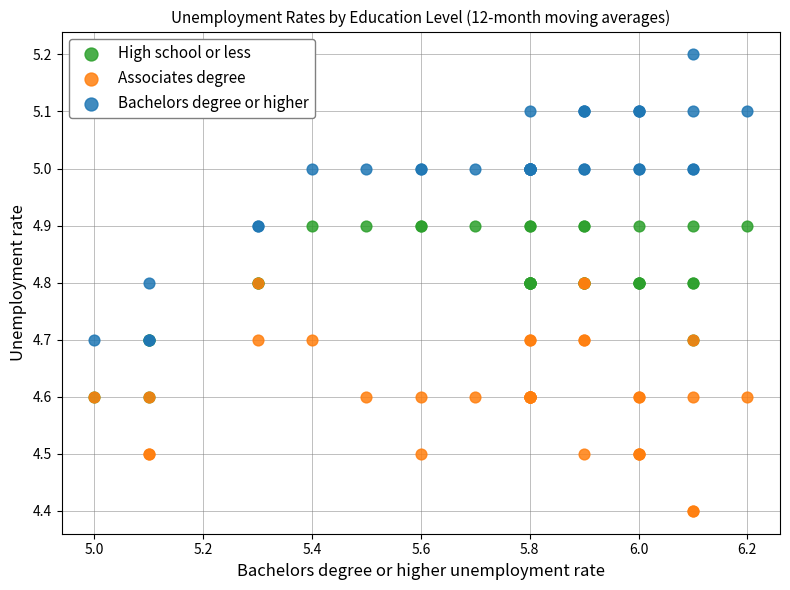

Which series contains the highest Y value?

Bachelors degree or higher